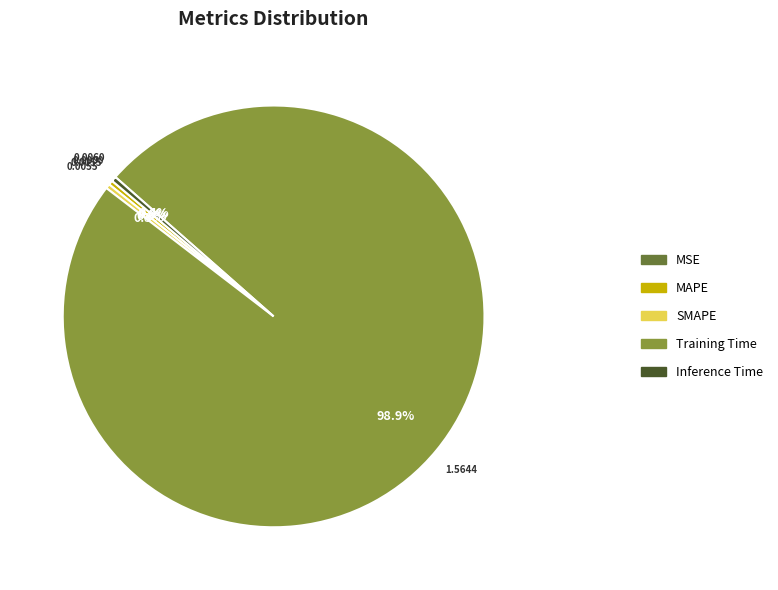

What is the largest slice in the pie chart?

Training Time